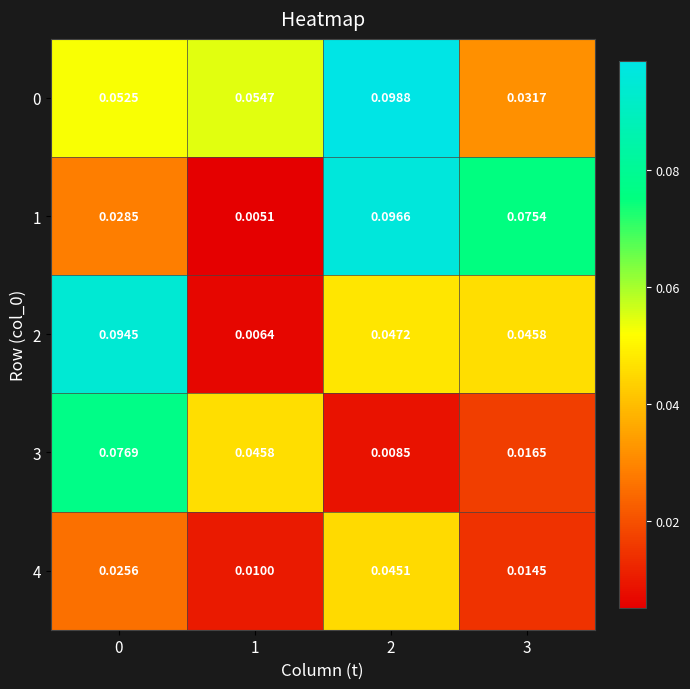

Is the value of 1 at 0 greater than the value of 4 at 2?

No